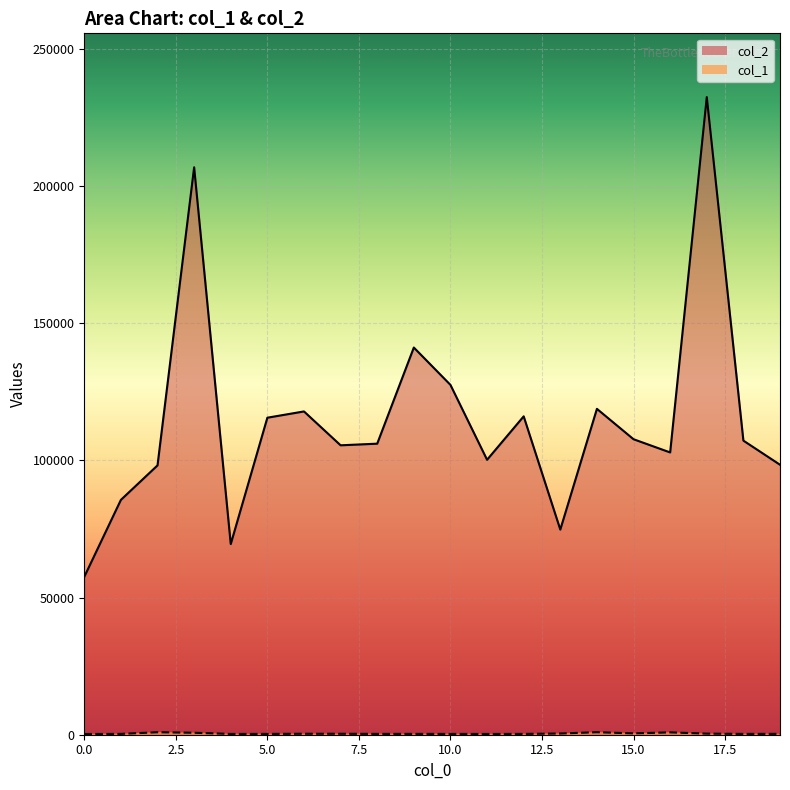

Between 9 and 16, which series saw the biggest shift?

col_2